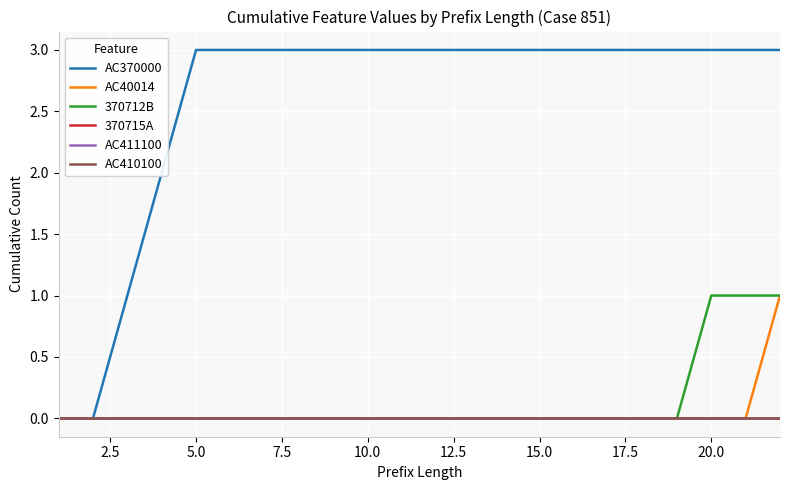

True or false: AC411100 and 370715A cross at least once.

False